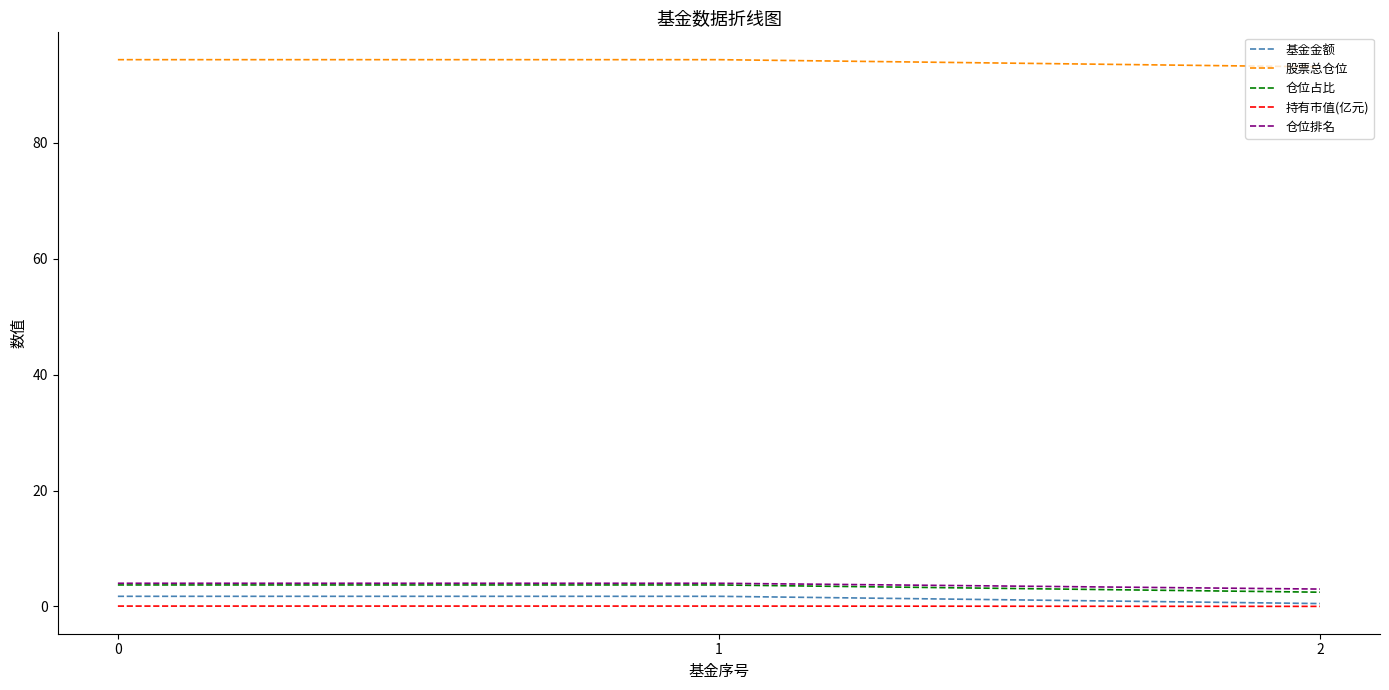

Is this an area chart (filled region under the line)?

No